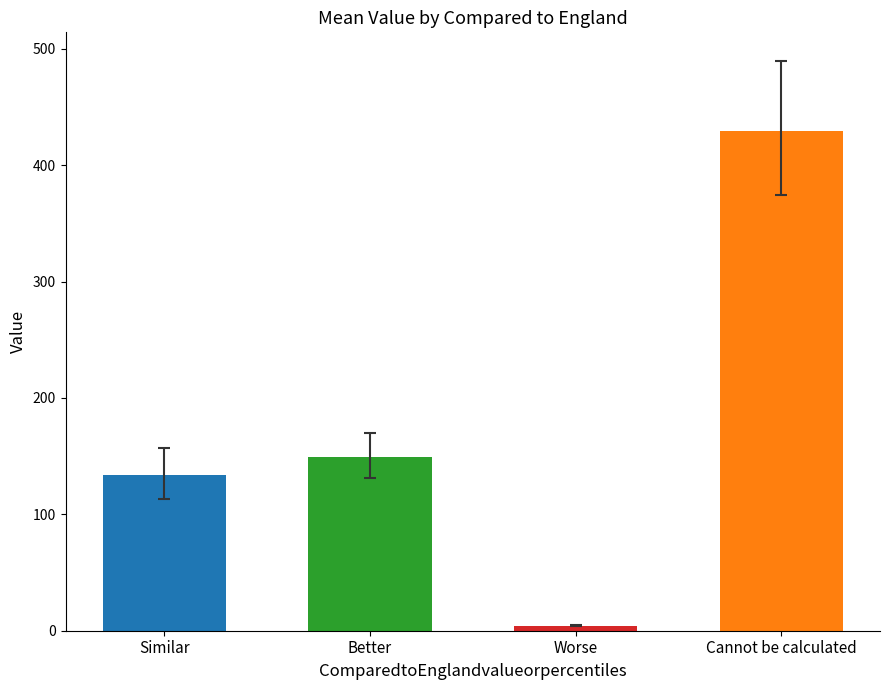

How many bars are there in total?

4